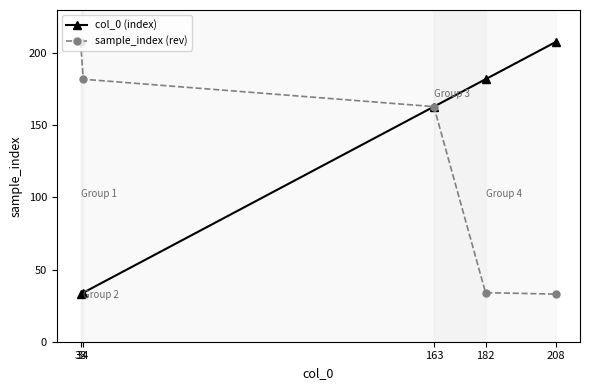

Reading left to right, extract all data points from this chart.

col_0 (index): 33=33	34=34	163=163	182=182	208=208
sample_index (rev): 33=208	34=182	163=163	182=34	208=33